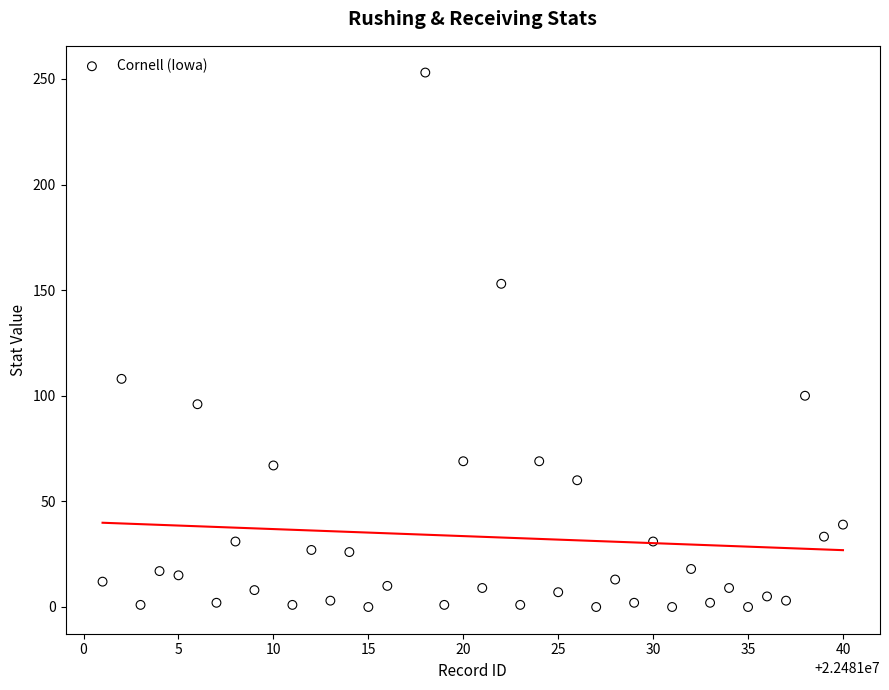

What Y value in the scatter plot is closest to 126?

108.0